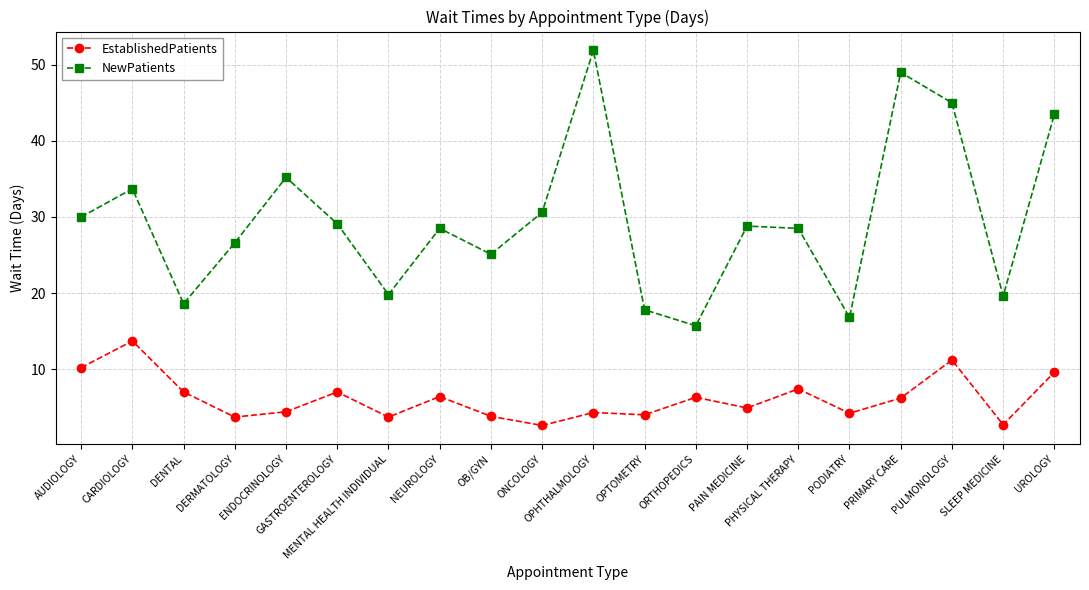

Read the NewPatients value at UROLOGY.

43.5